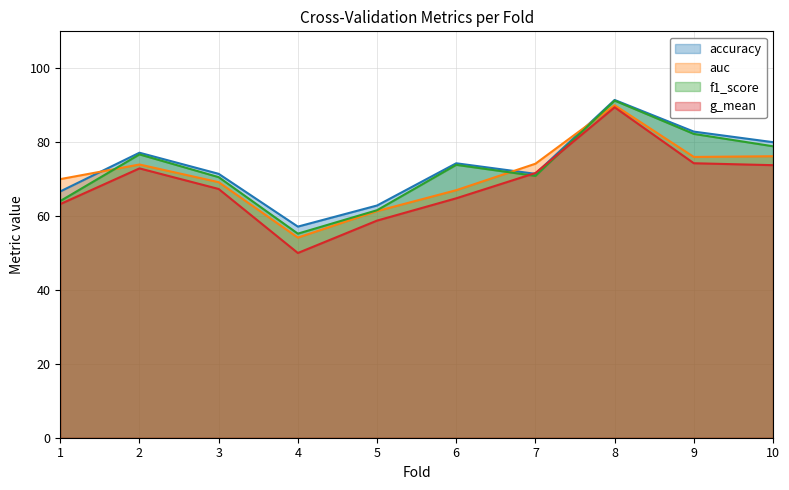

Which label corresponds to the smallest value in the chart?

4